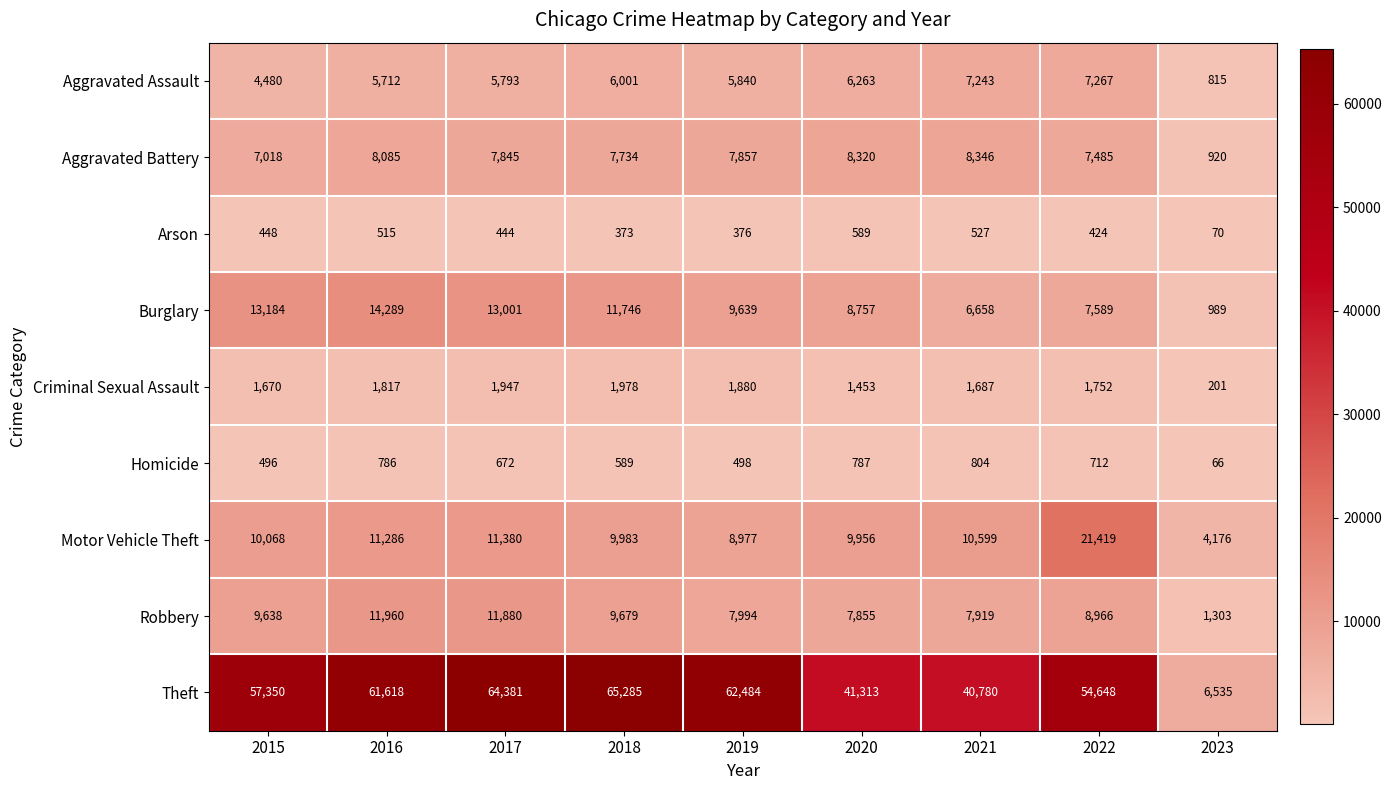

What is the difference between the highest and lowest values at 2022?

54224